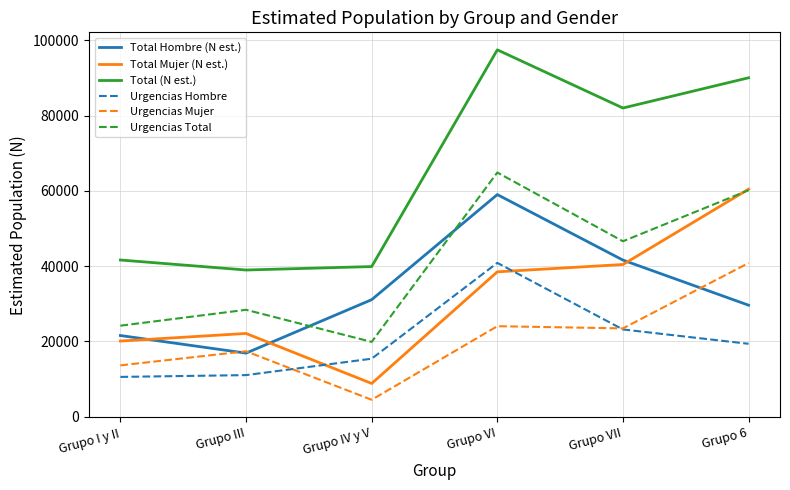

What is the highest value of the Urgencias Hombre series?

40845